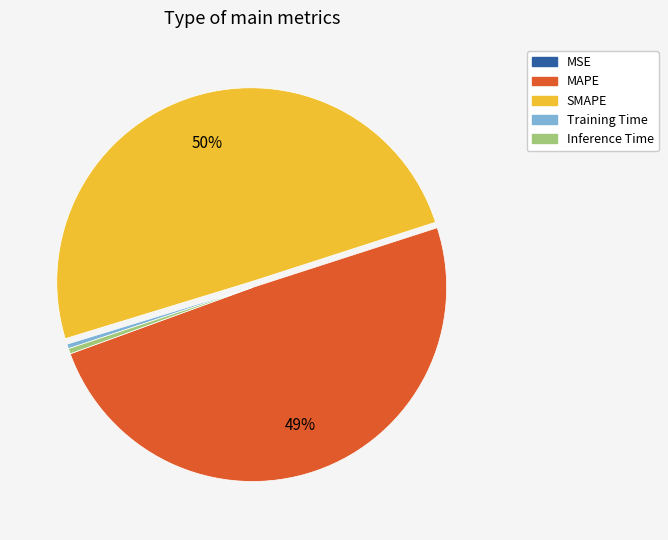

Between SMAPE and Training Time, which is larger?

SMAPE